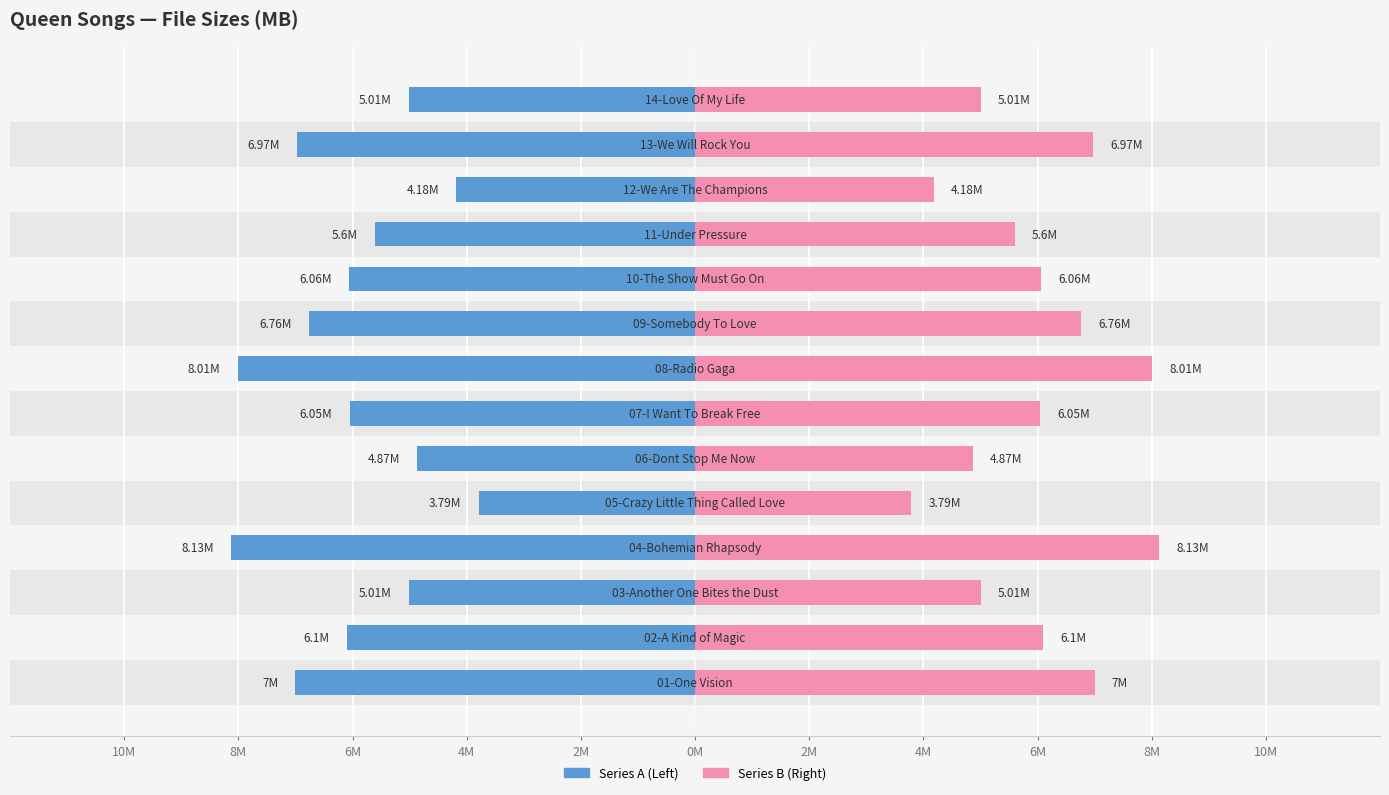

How many bars are there in each group?

2